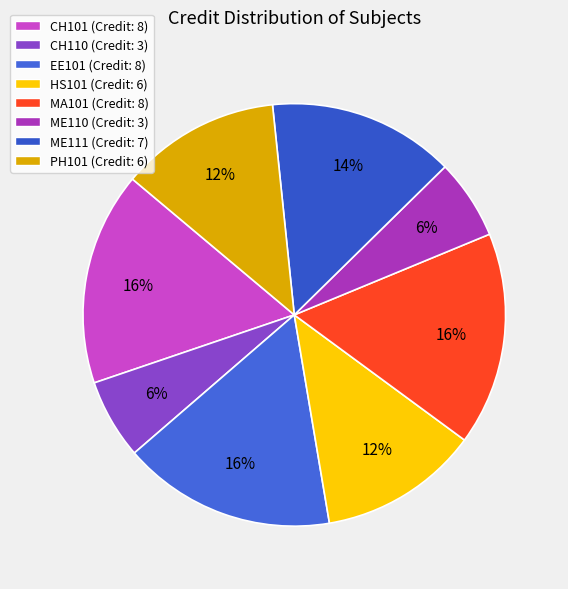

To the nearest percent, what is the combined percentage of MA101 and EE101?

33%